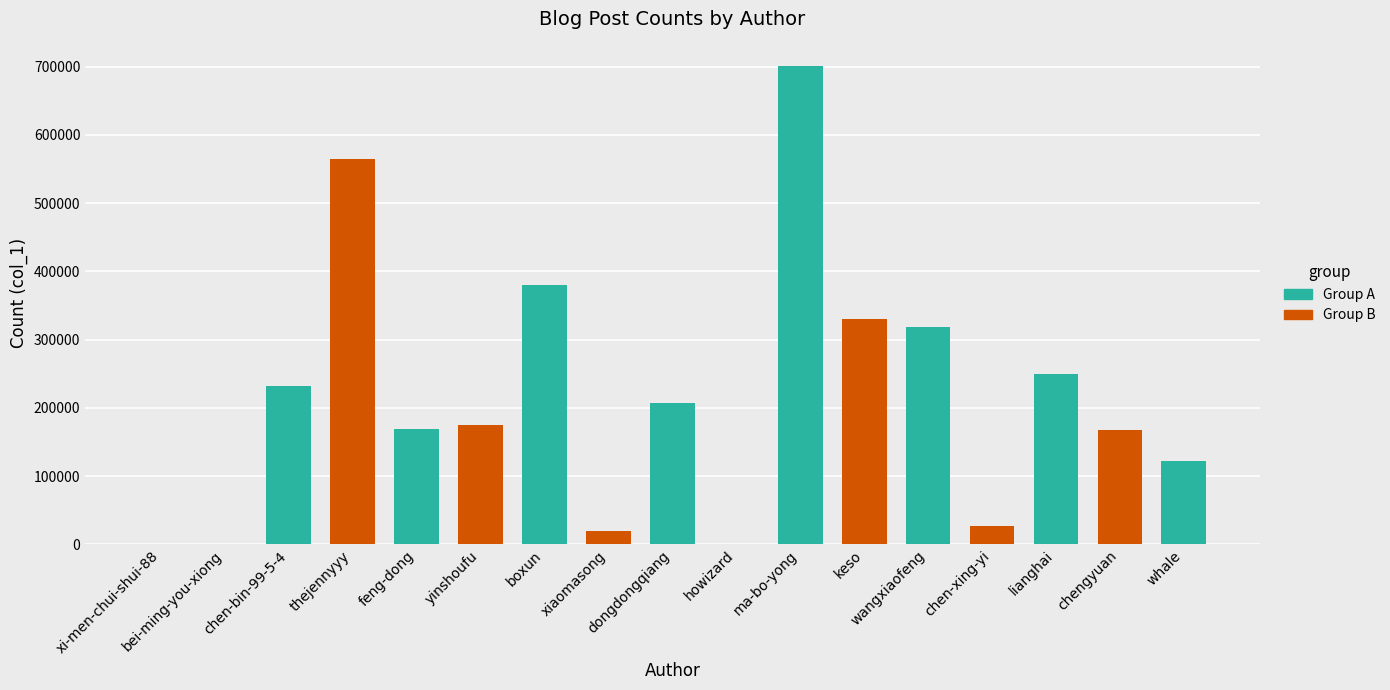

Which label corresponds to the smallest value in the chart?

xi-men-chui-shui-88